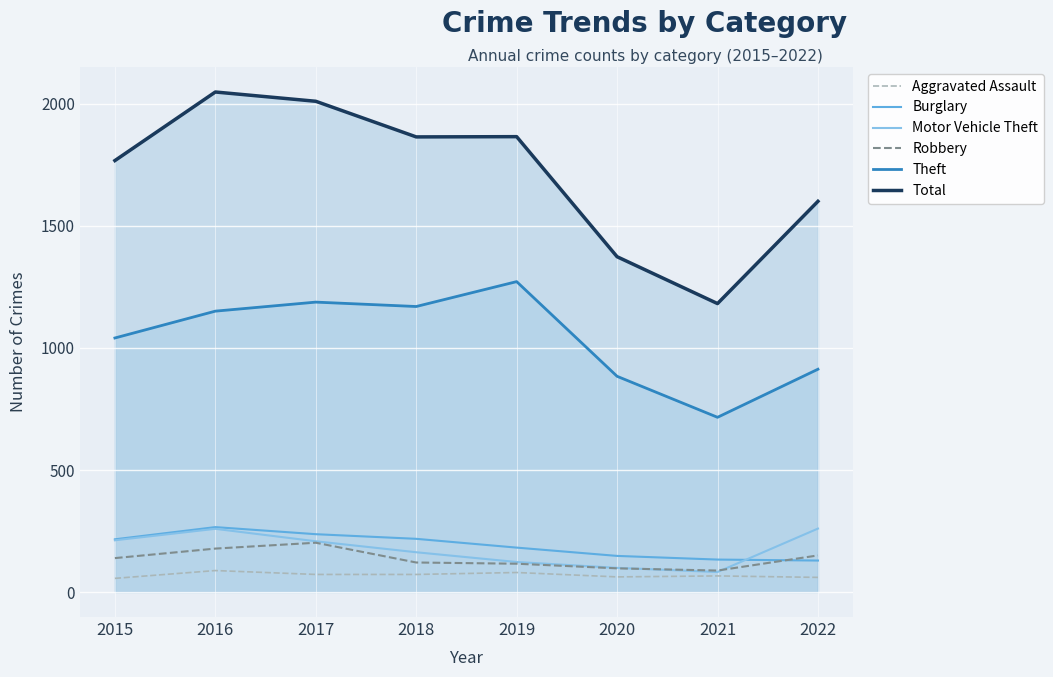

At which label is Motor Vehicle Theft closest to 171?

2018